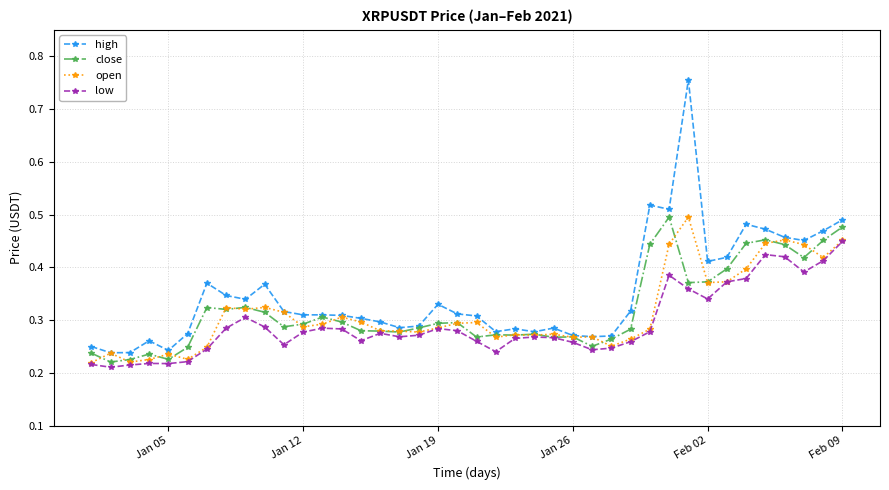

True or false: open has more than 1 points higher than both neighbors.

True